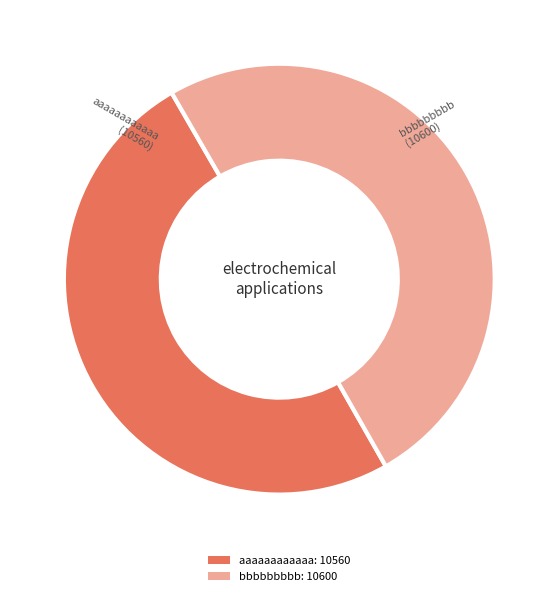

The aaaaaaaaaaaa: 10560 slice represents 39% of the pie. True or false?

False